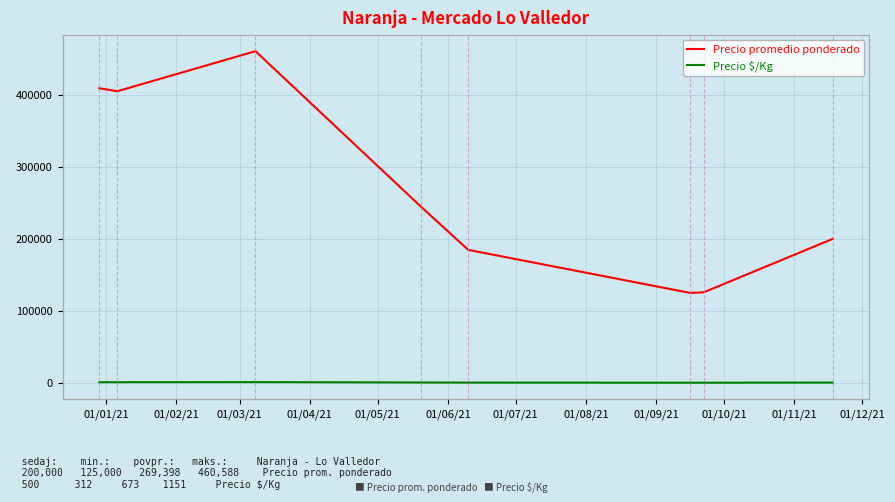

Which series has the largest range (max minus min)?

Precio promedio ponderado